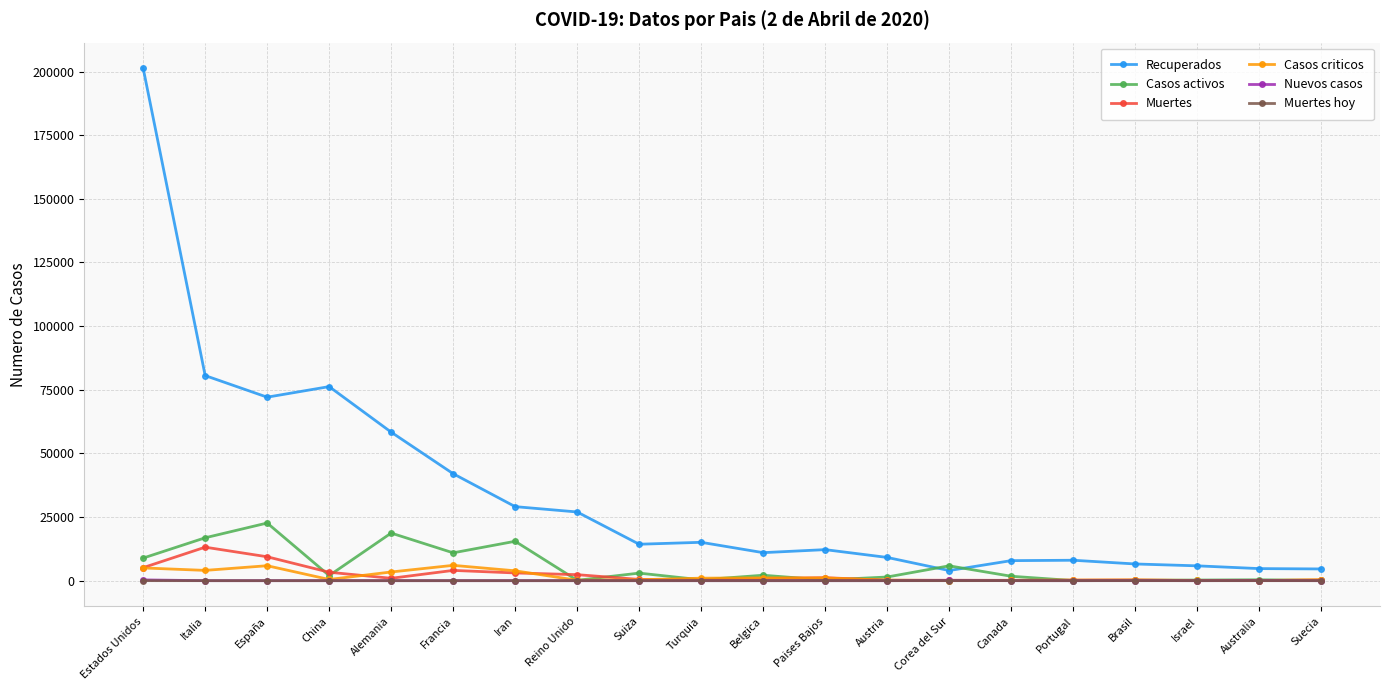

What is the label of the 12th point from the left?

Paises Bajos